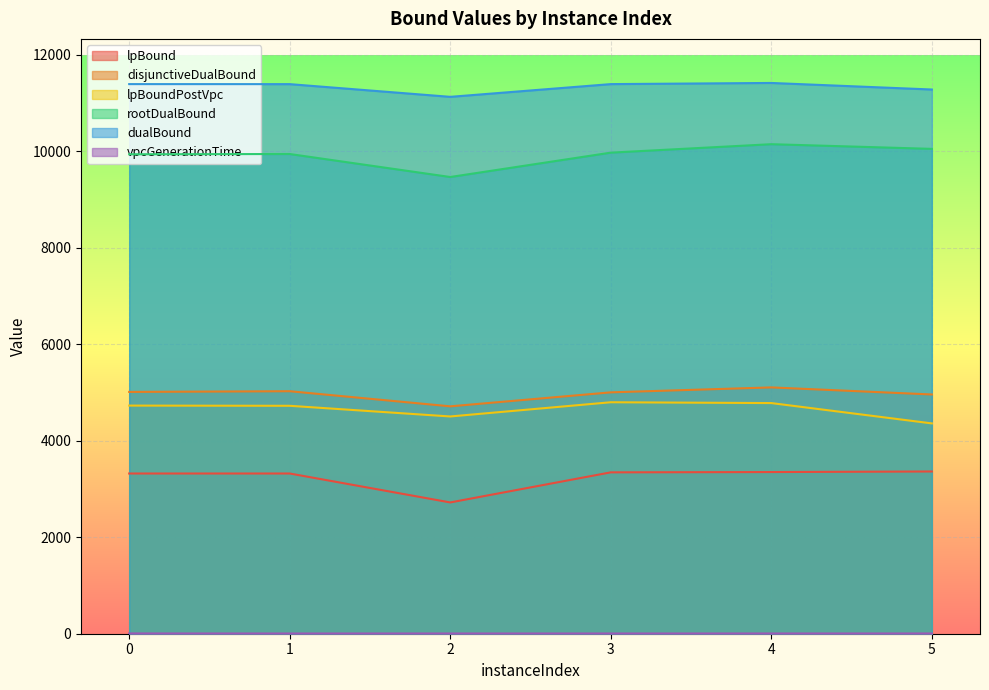

True or false: lpBound has more than 1 points higher than both neighbors.

False